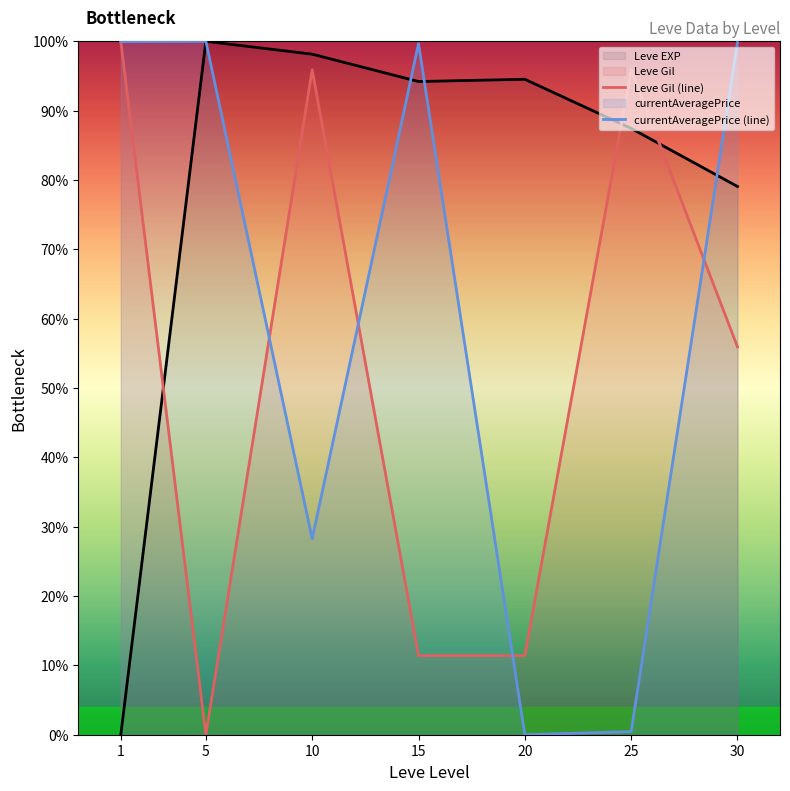

What is the spread (max minus min) of values at 1?

100.0